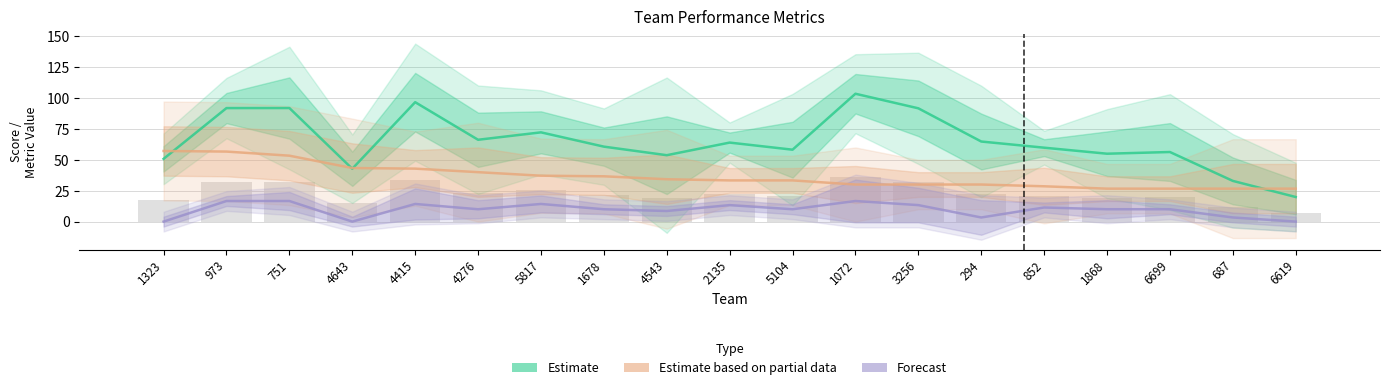

How many data points in Forecast are less than 10?

6